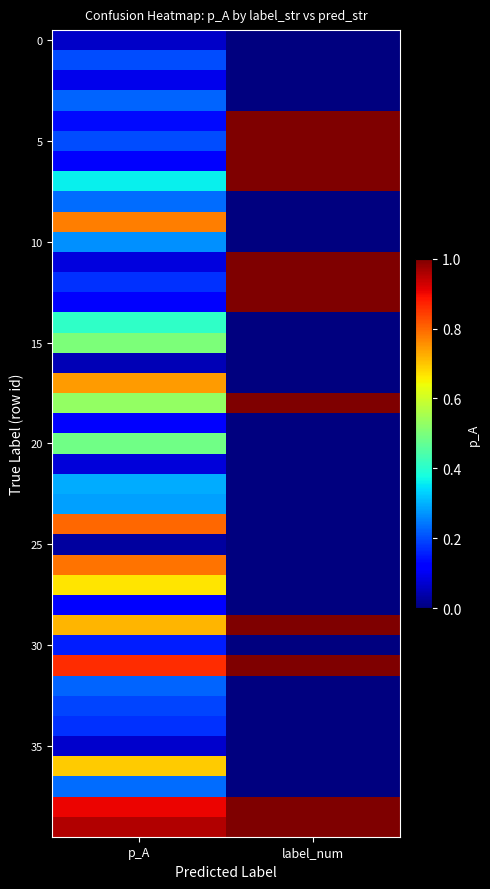

Between label_num and p_A, which is larger?

p_A